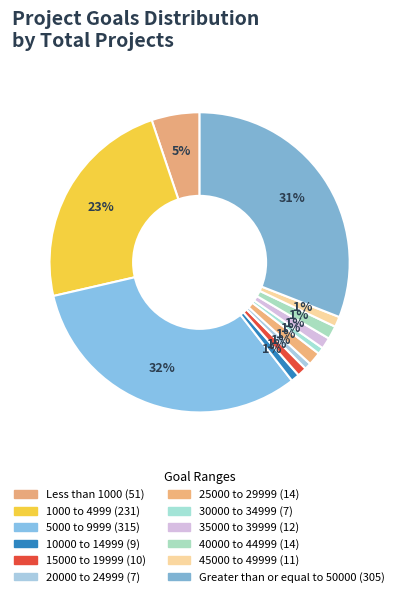

To the nearest percent, what percentage of the pie is 5000 to 9999?

32%